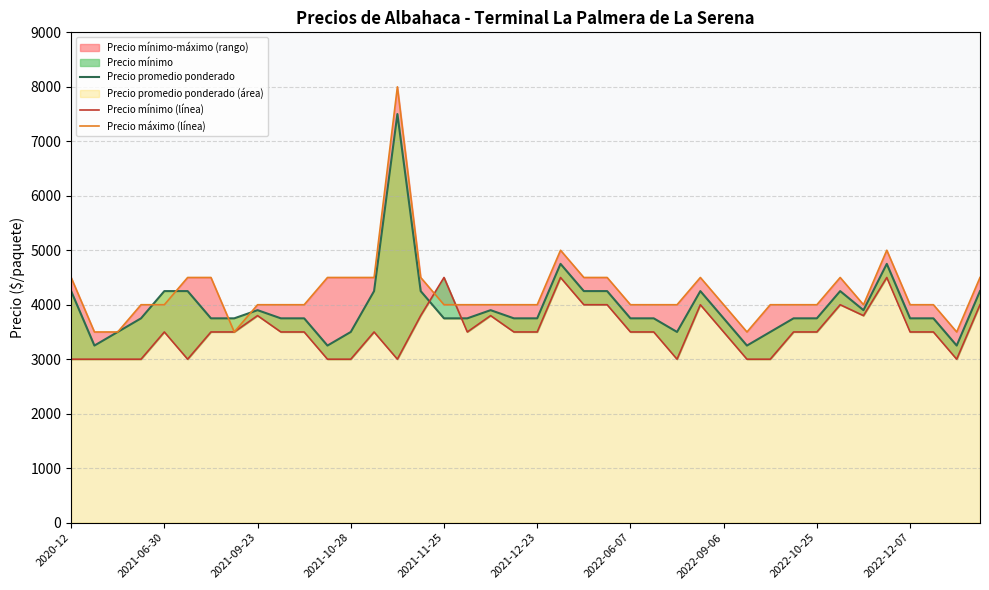

List the labels in order of Precio mínimo (línea) value, largest first.

16, 21, 35, 22, 23, 27, 33, 39, 2022-10-25, 15, 18, 34, 2021-11-25, 2022-06-07, 2022-09-06, 2022-12-07, 10, 13, 17, 19, 20, 24, 25, 28, 31, 32, 36, 37, 2020-12, 2021-06-30, 2021-09-23, 2021-10-28, 2021-12-23, 11, 12, 14, 26, 29, 30, 38